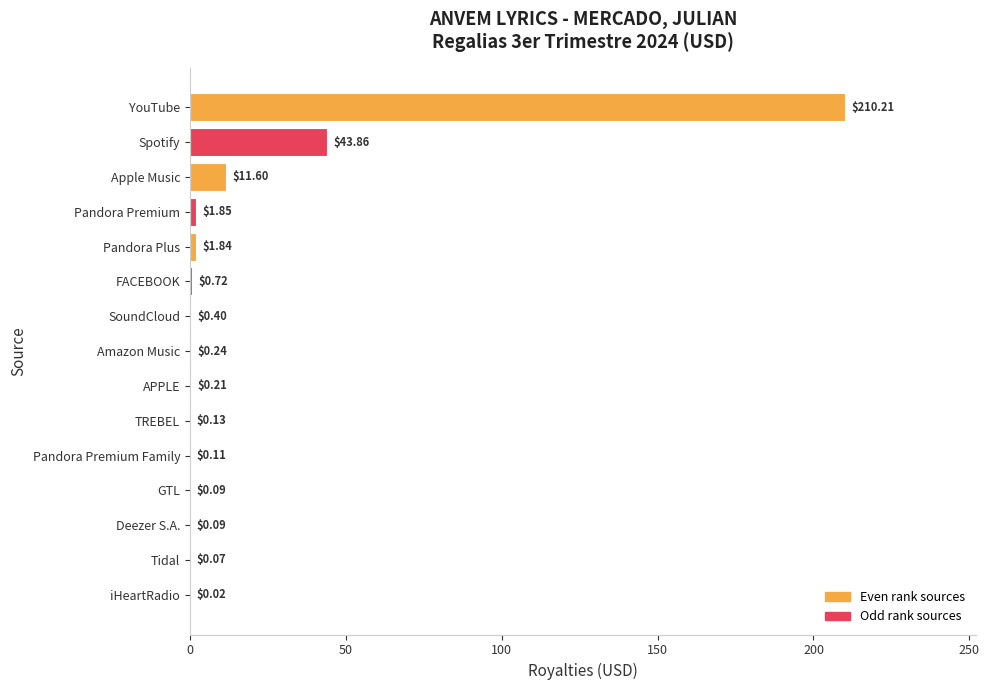

What is the maximum value shown in the chart?

210.2